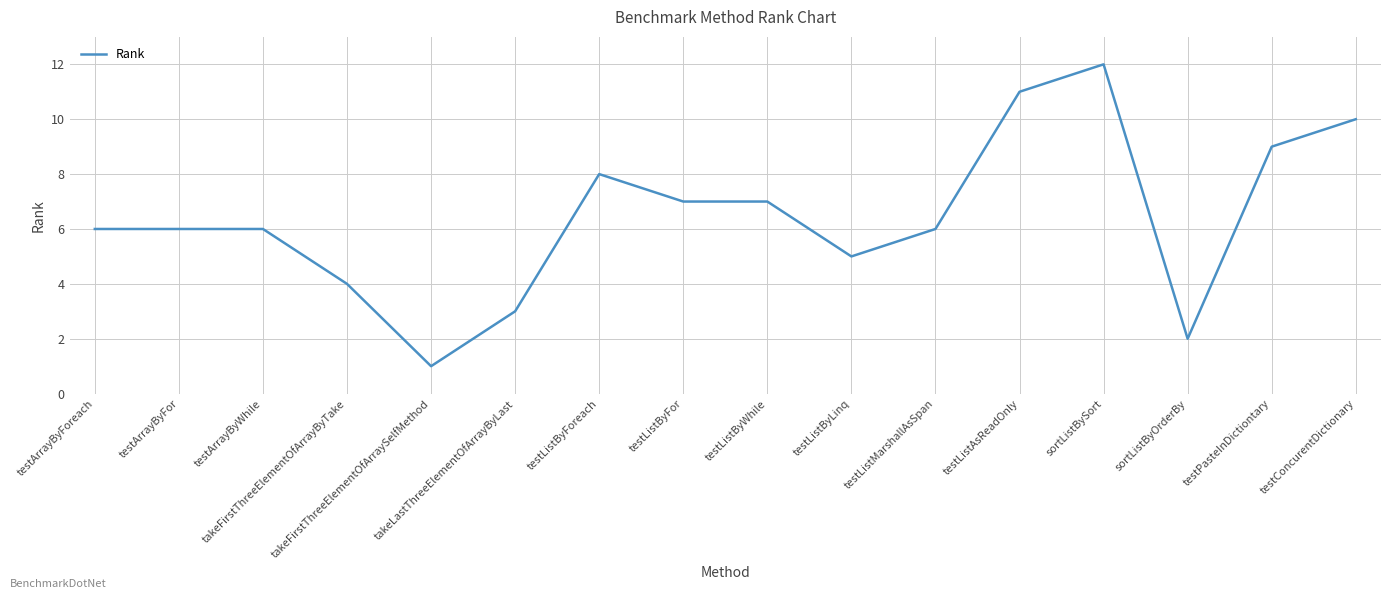

How many distinct data groups are displayed?

1